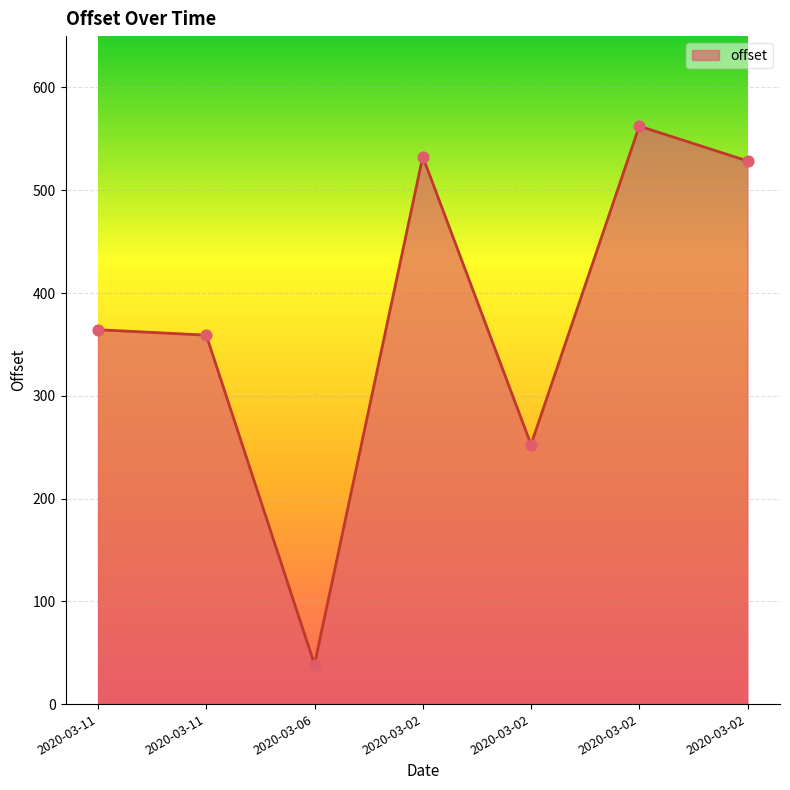

What is the change in value from 2020-03-11 to 2020-03-06?

-325.8